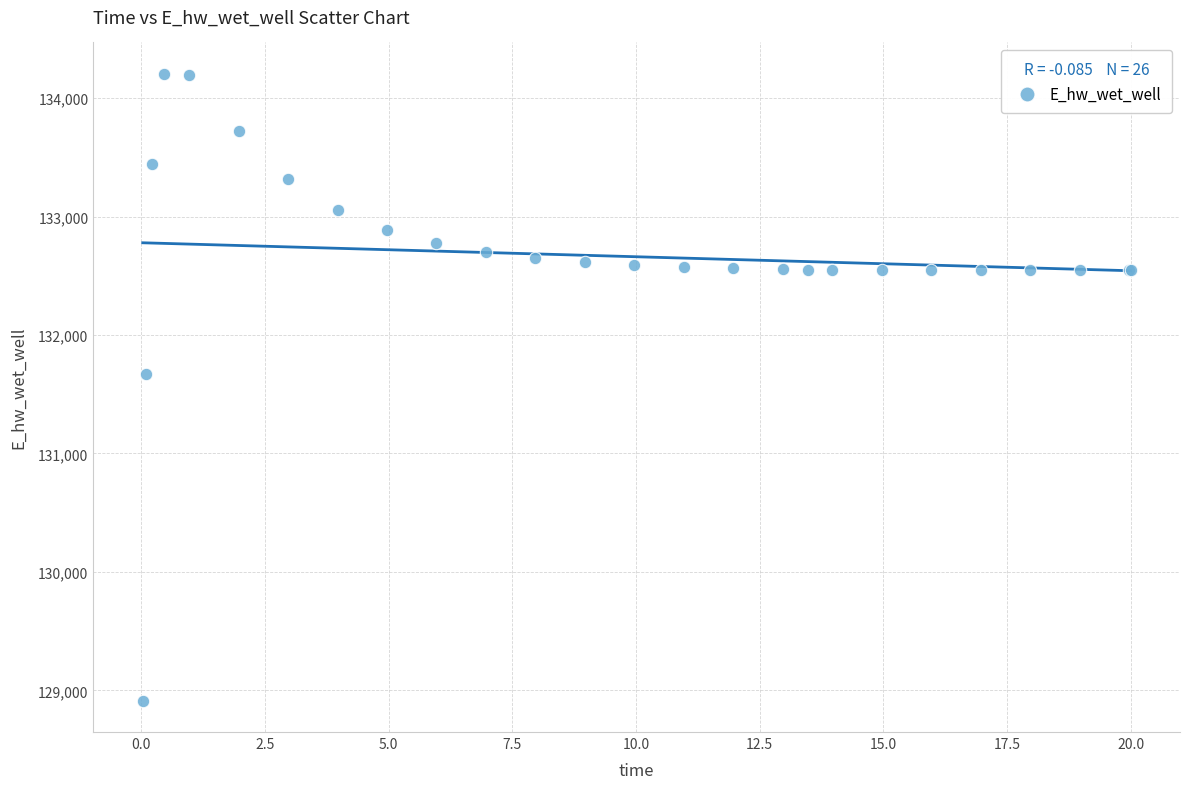

What Y value in the scatter plot is closest to 131559?

131673.5